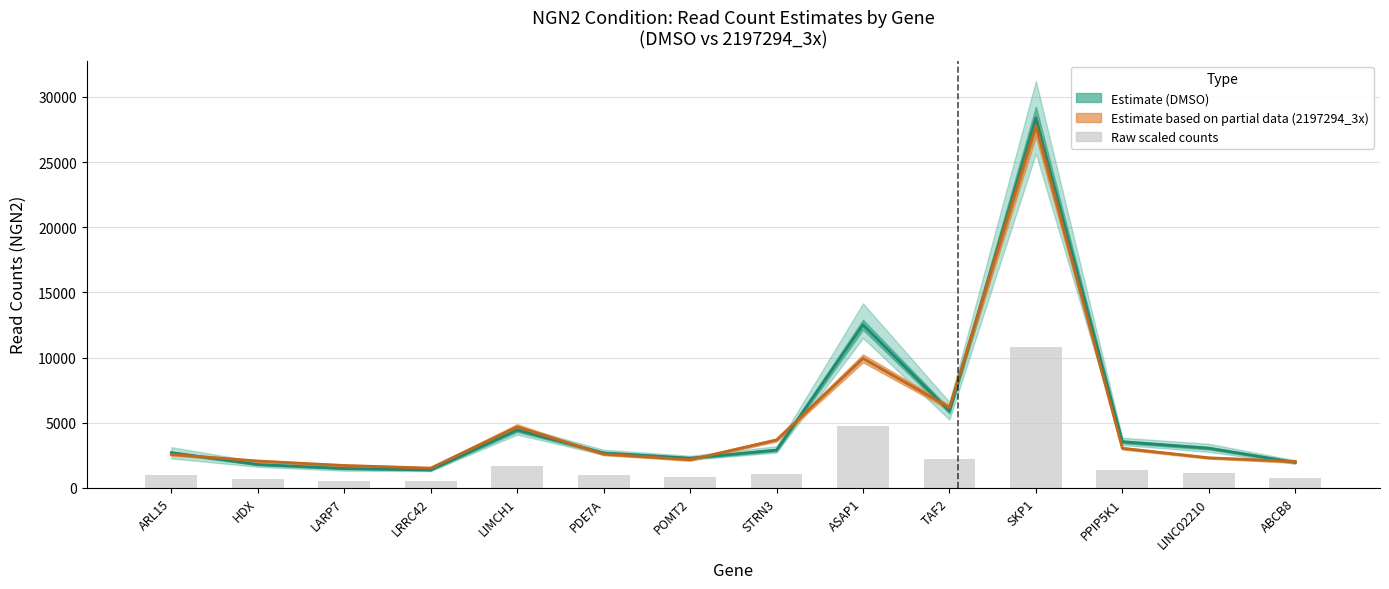

What is the difference between the Raw counts (scaled) values at LINC02210 and STRN3?

55.1